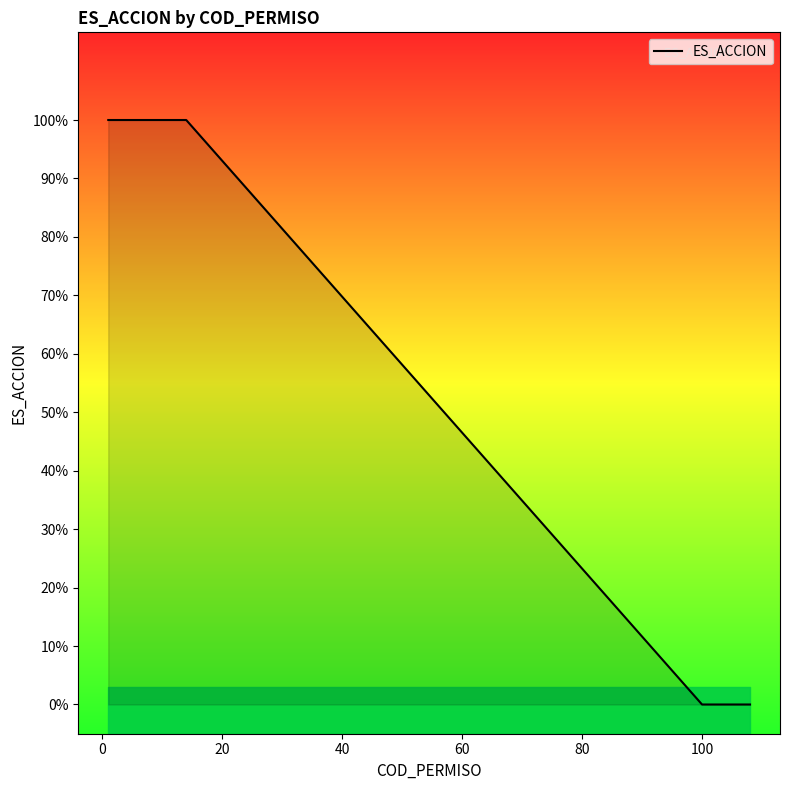

How many positive values are there?

14